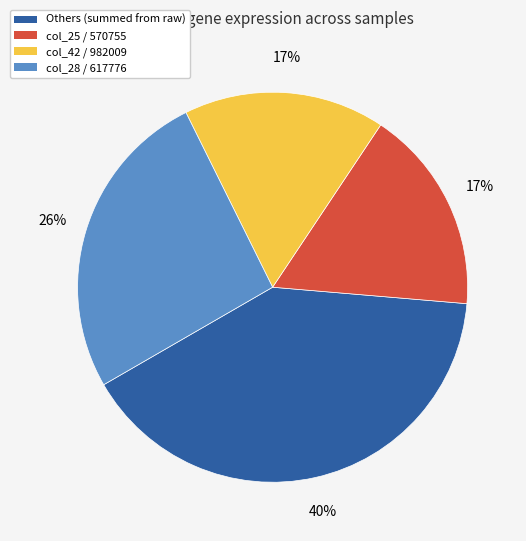

Which category has the biggest portion of the pie?

Others (summed from raw)